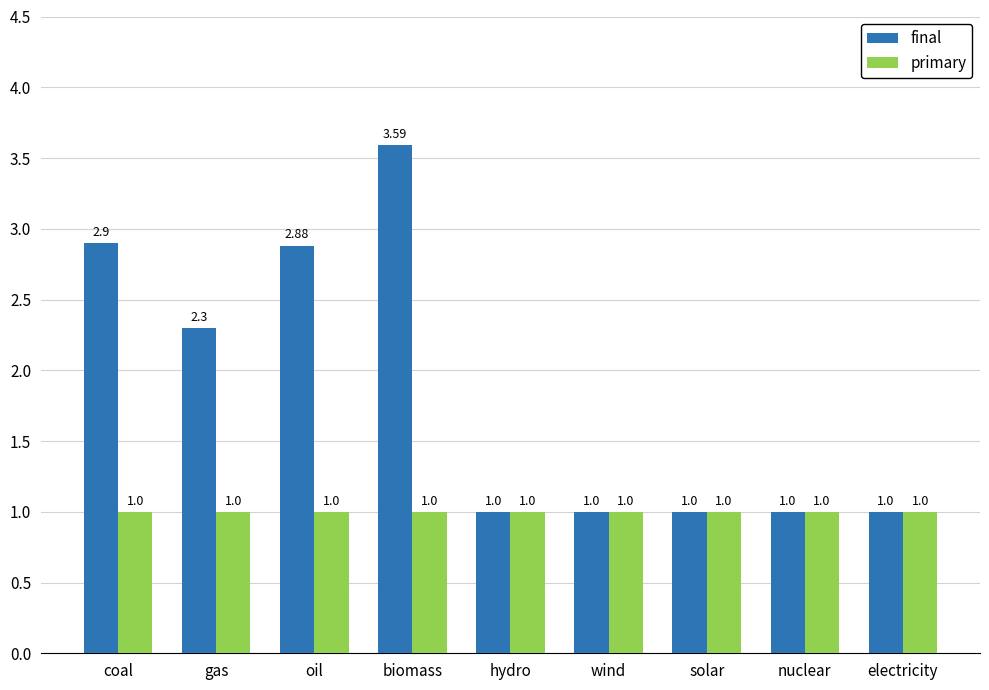

What is the difference between the second highest and minimum values in the final series?

1.9